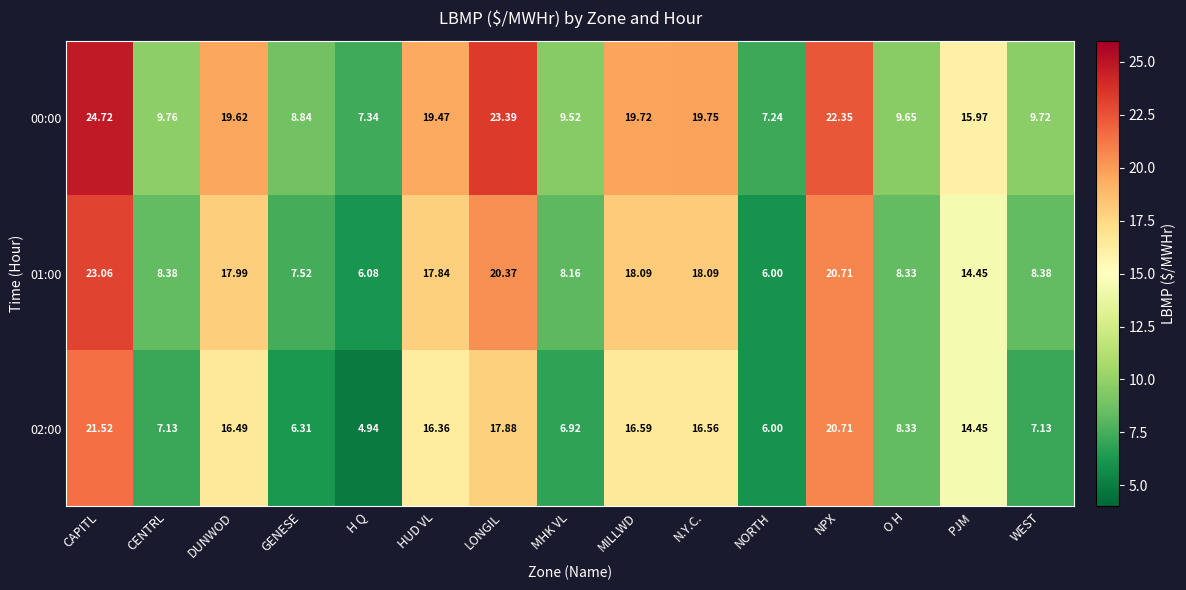

List the labels in order of 00:00 value, smallest first.

NORTH, H Q, GENESE, MHK VL, O H, WEST, CENTRL, PJM, HUD VL, DUNWOD, MILLWD, N.Y.C., NPX, LONGIL, CAPITL